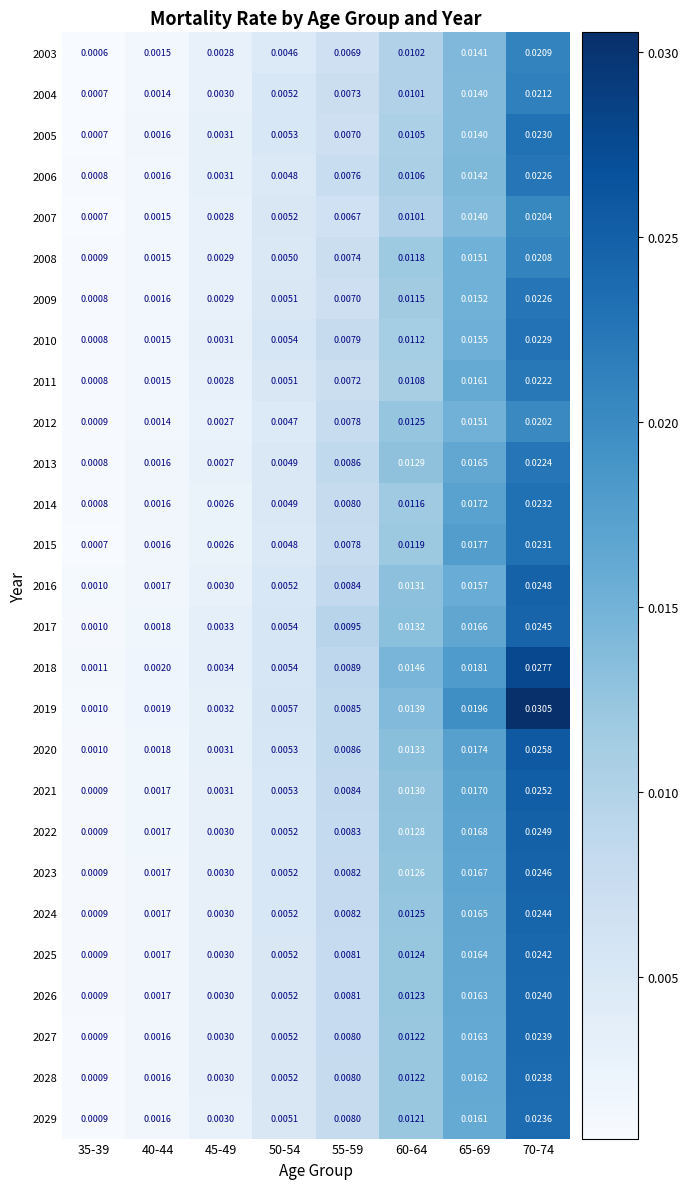

Is the value of 2018 at 45-49 greater than the value of 2013 at 55-59?

No